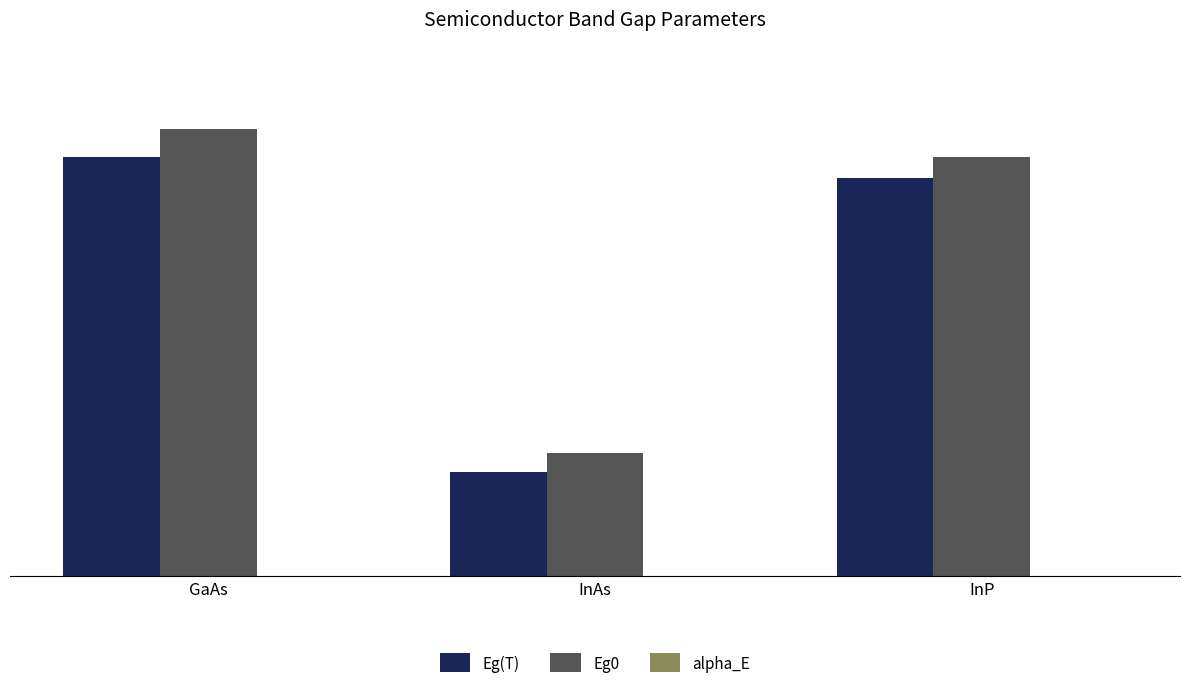

Which category has the highest value across all series?

GaAs